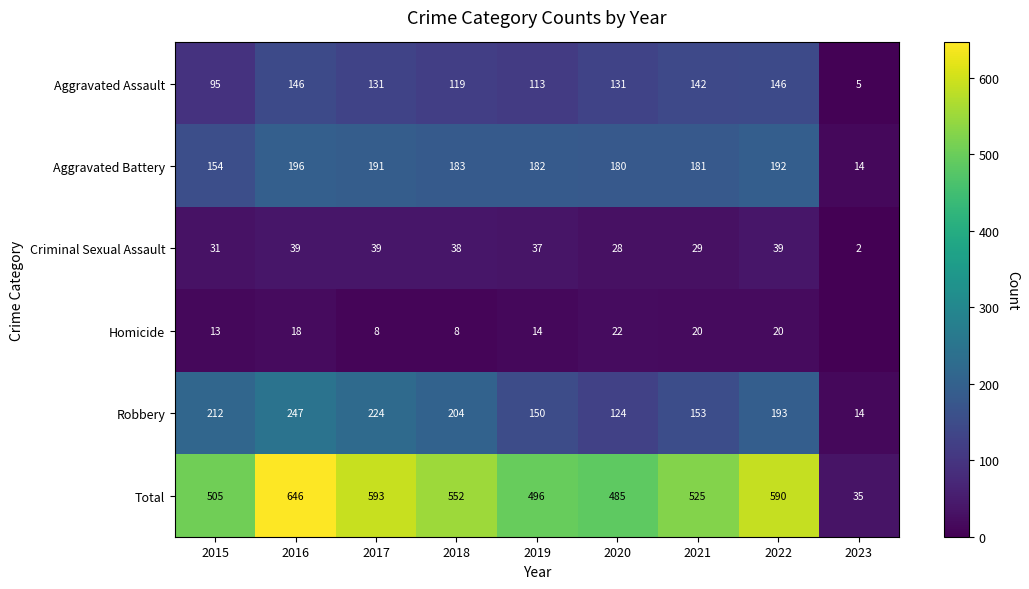

The Total series shows 847 at 2015. True or false?

False